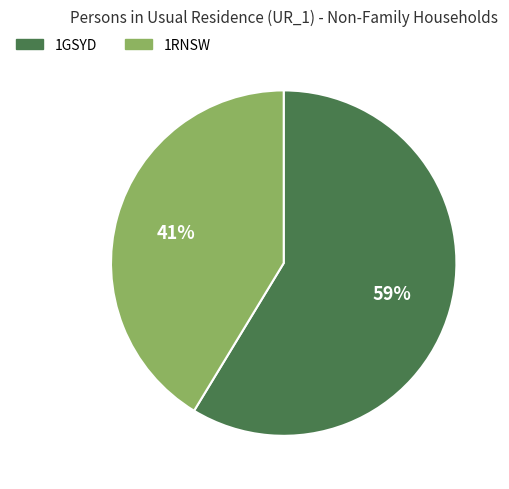

Combined, do 1GSYD and 1RNSW account for over 50%?

Yes